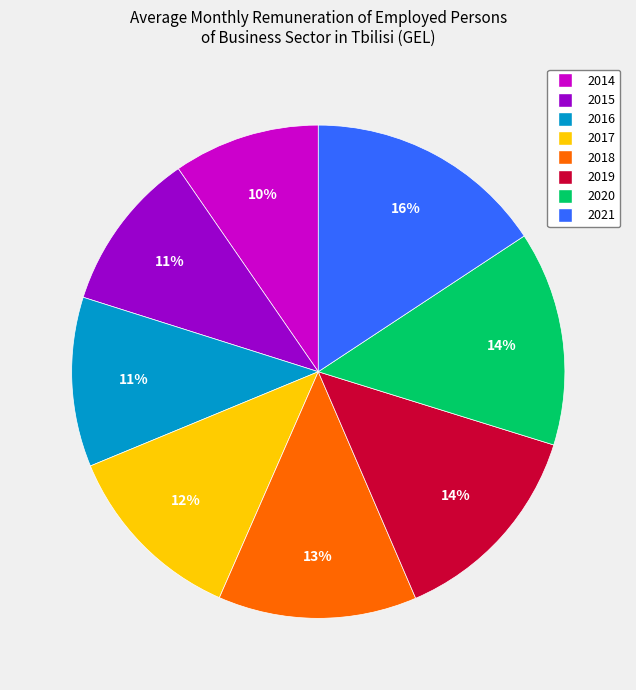

To the nearest percent, what portion does 2014 represent?

10%